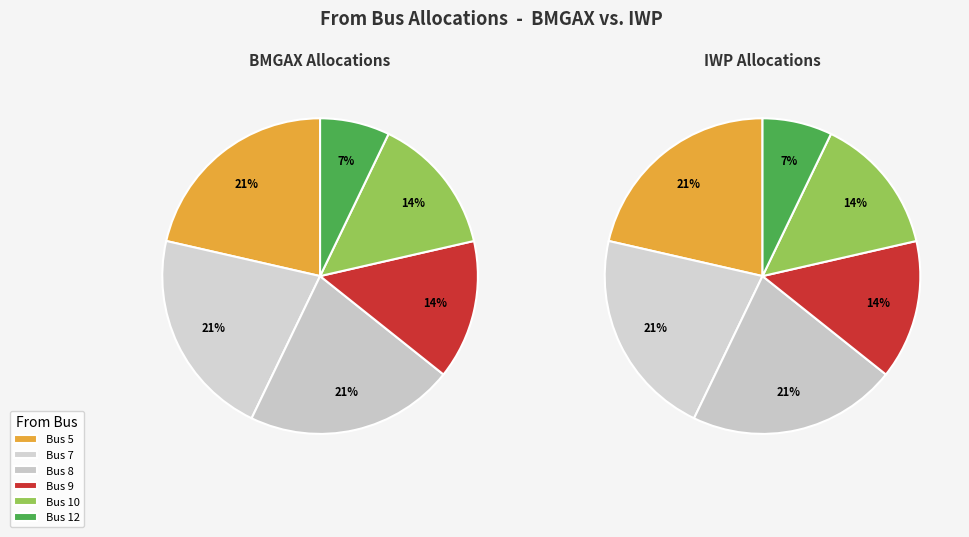

How many slices are in this pie chart?

6